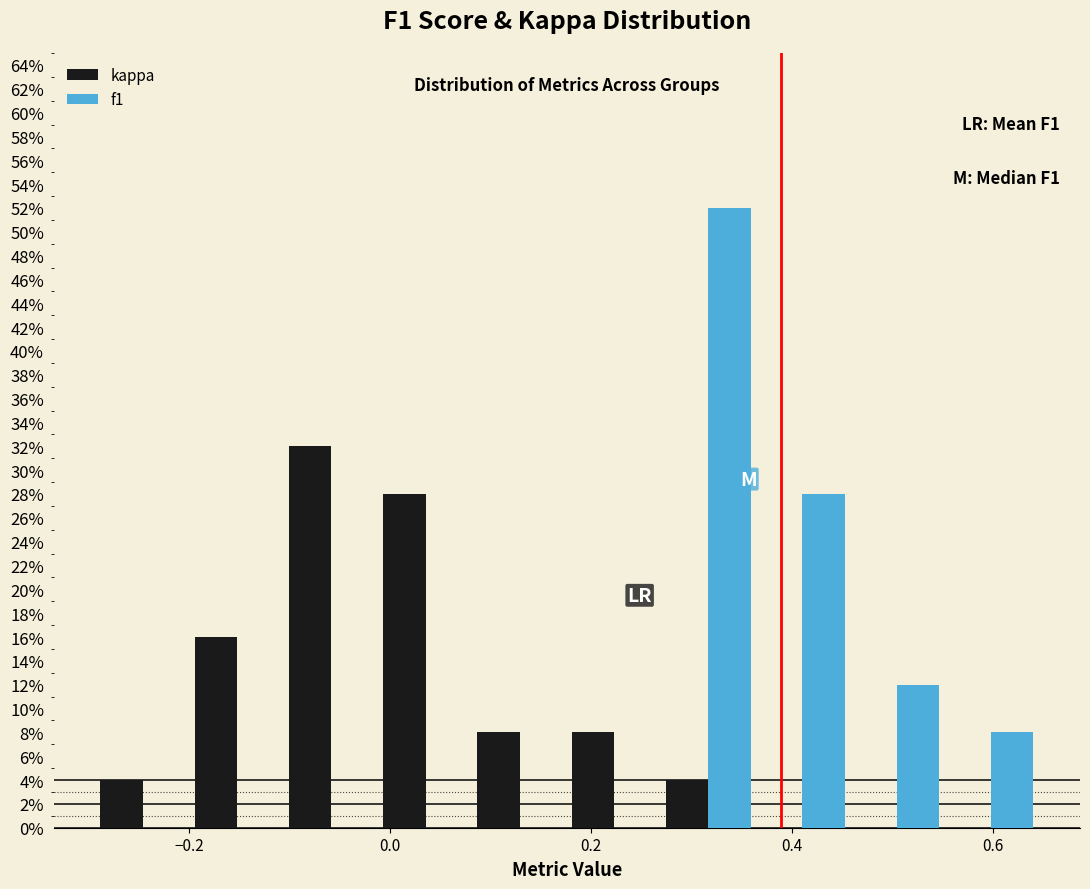

In the kappa series, which range on the x-axis has the tallest bar?

-0.10 to -0.02